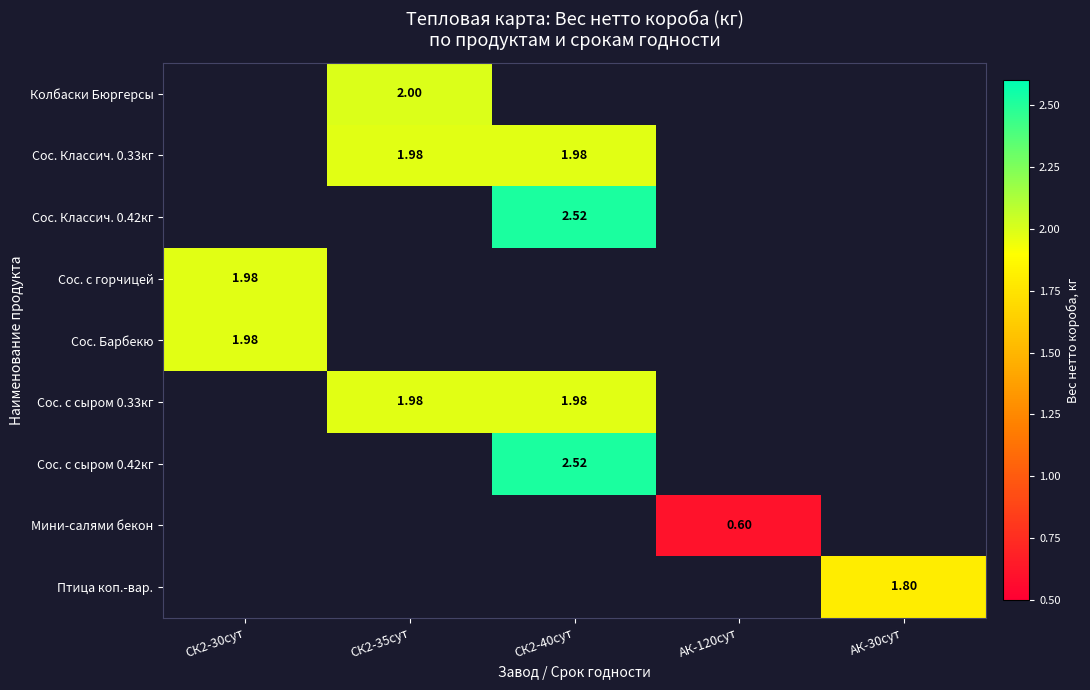

The value of Сос. Классич. 0.33кг at СК2-35сут is 2.0. True or false?

True